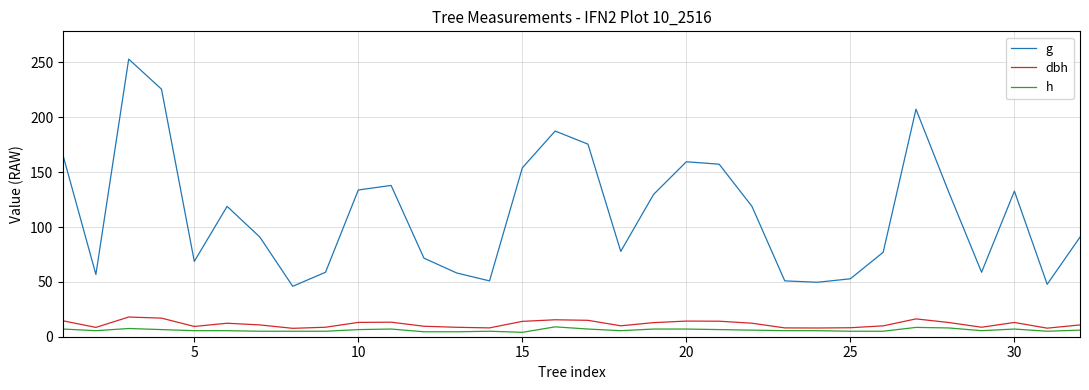

What is the minimum value for g?

46.0